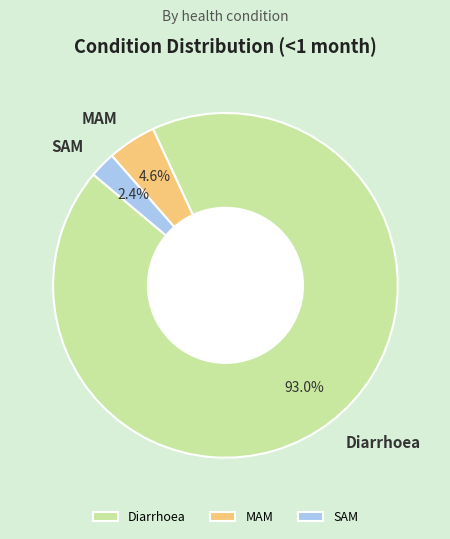

How much of the chart is everything except MAM?

95.4%